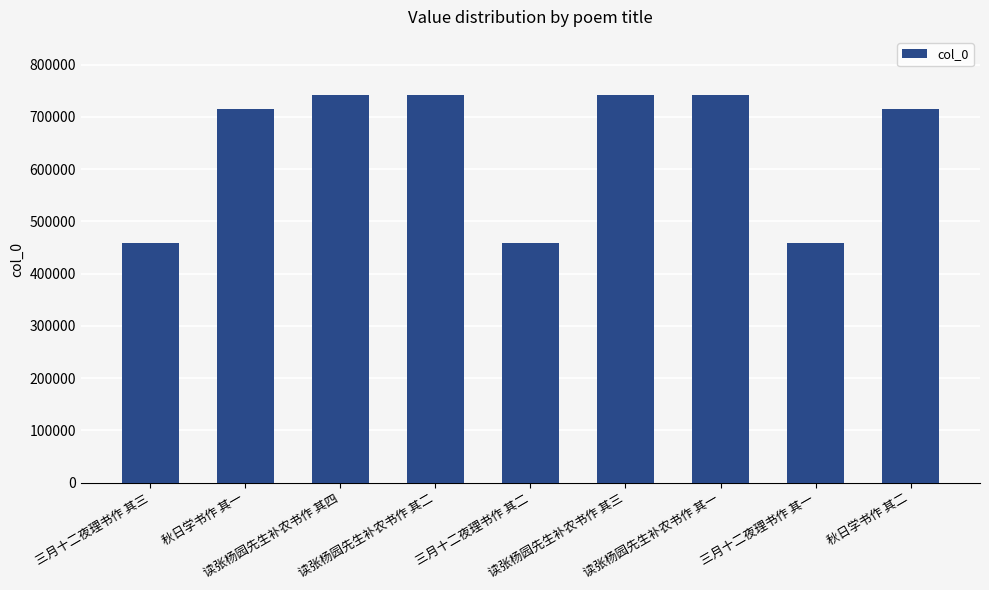

True or false: the data shows 458843 at 三月十二夜理书作 其三.

True